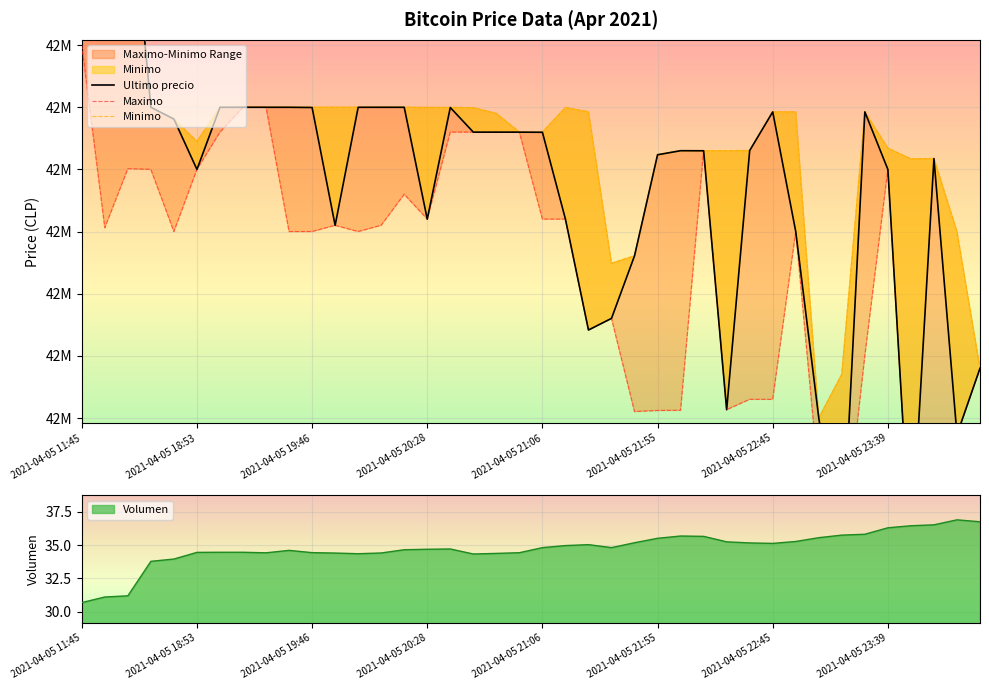

Count the number of categories in the chart.

40